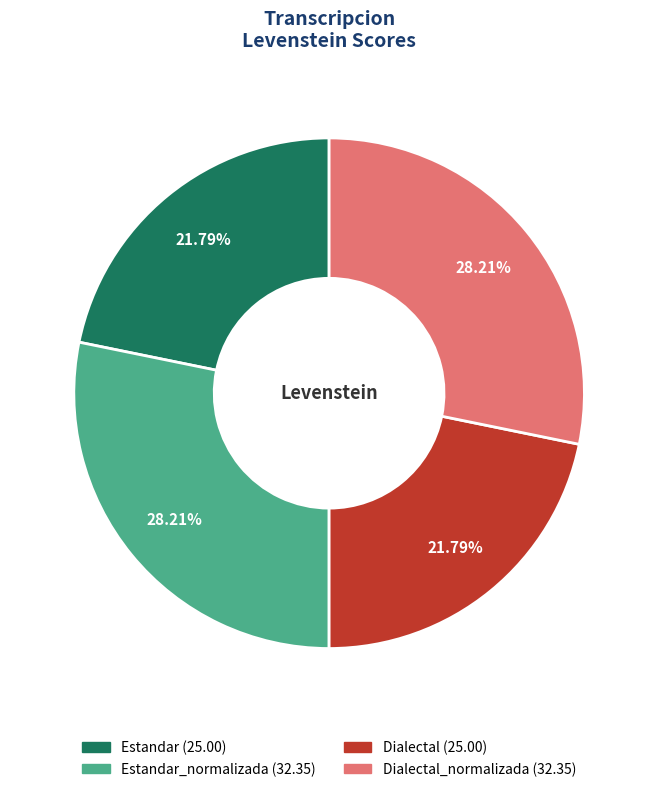

Is there a majority slice in this chart?

No